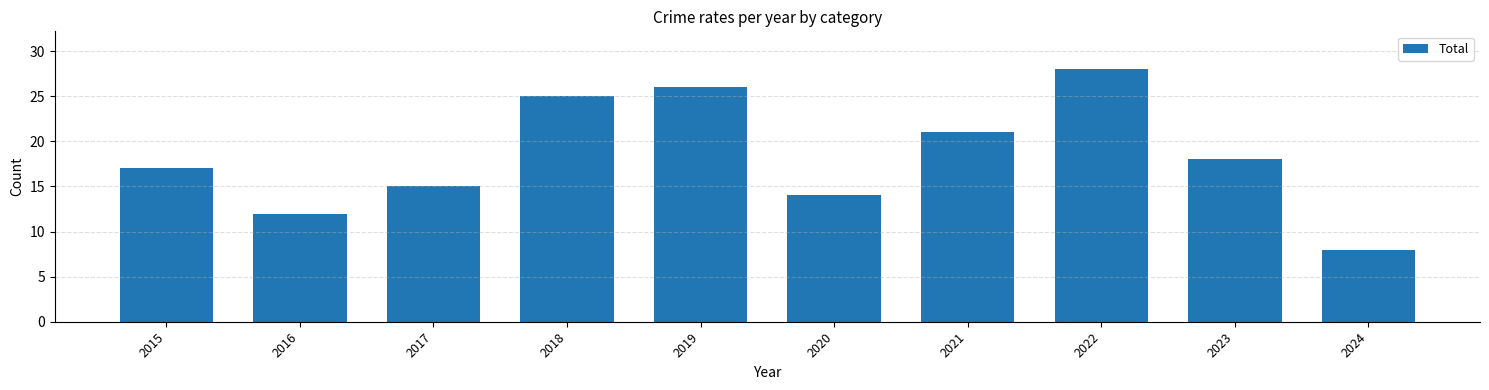

Which has a higher value, 2019 or 2023?

2019